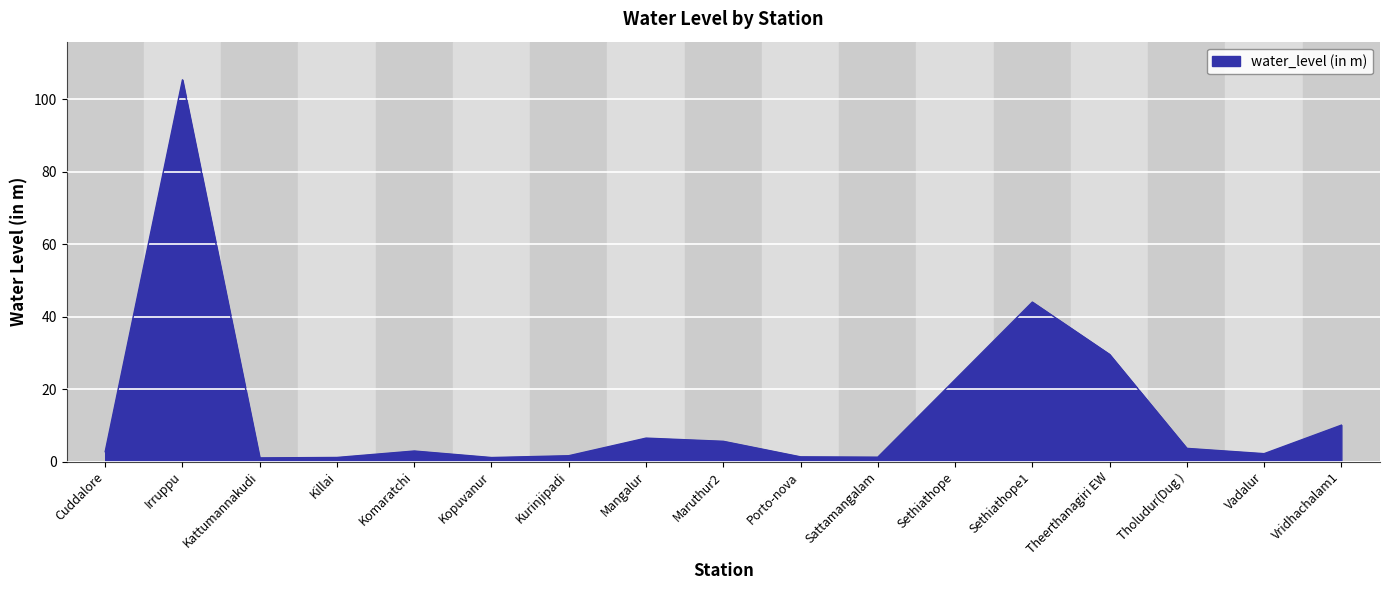

Between Sethiathope1 and Maruthur2, which is larger?

Sethiathope1